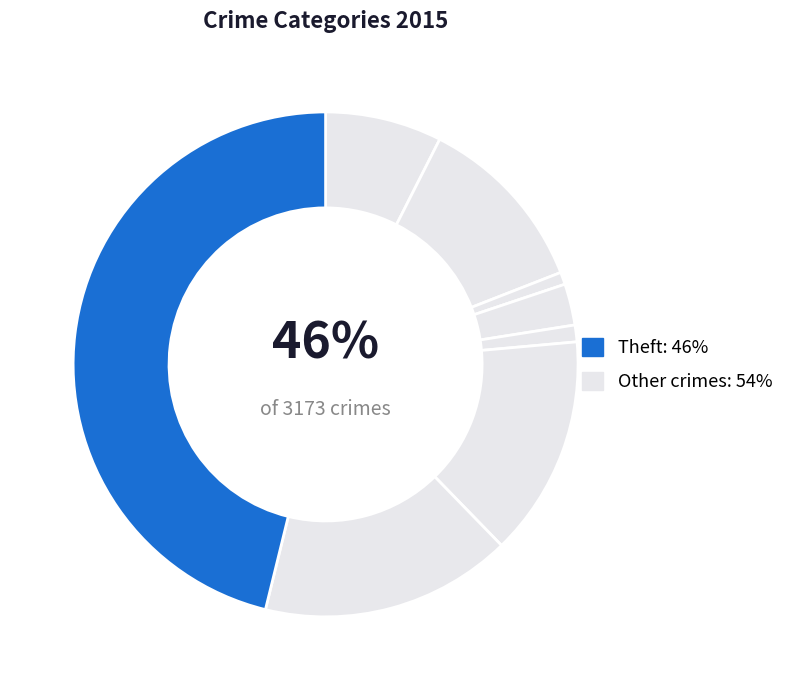

Between Arson and Theft, which is larger?

Theft